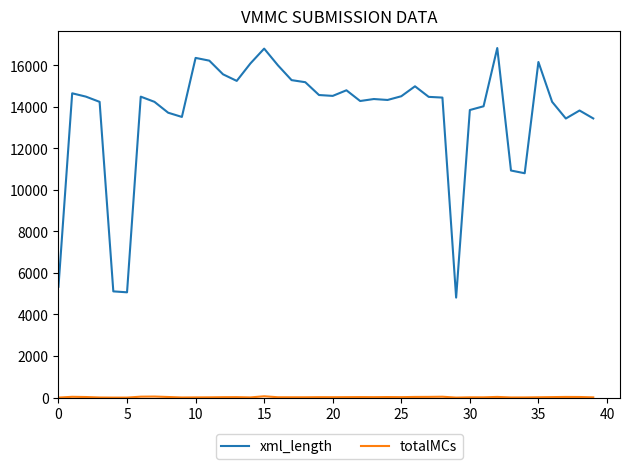

What is the greatest value displayed?

16829